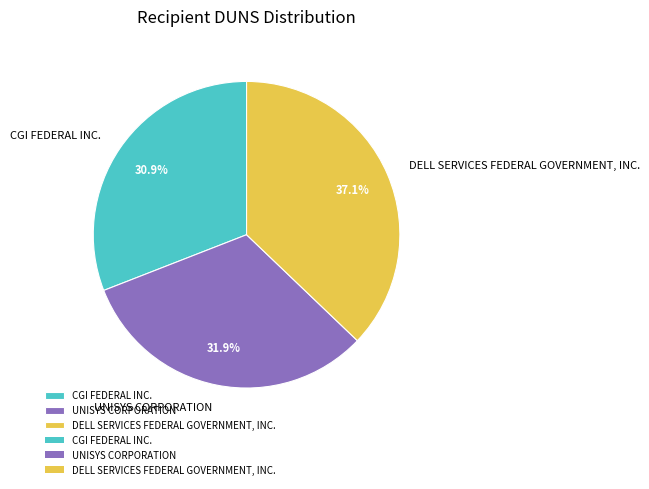

Is it true that CGI FEDERAL INC. is 43% of the pie?

False